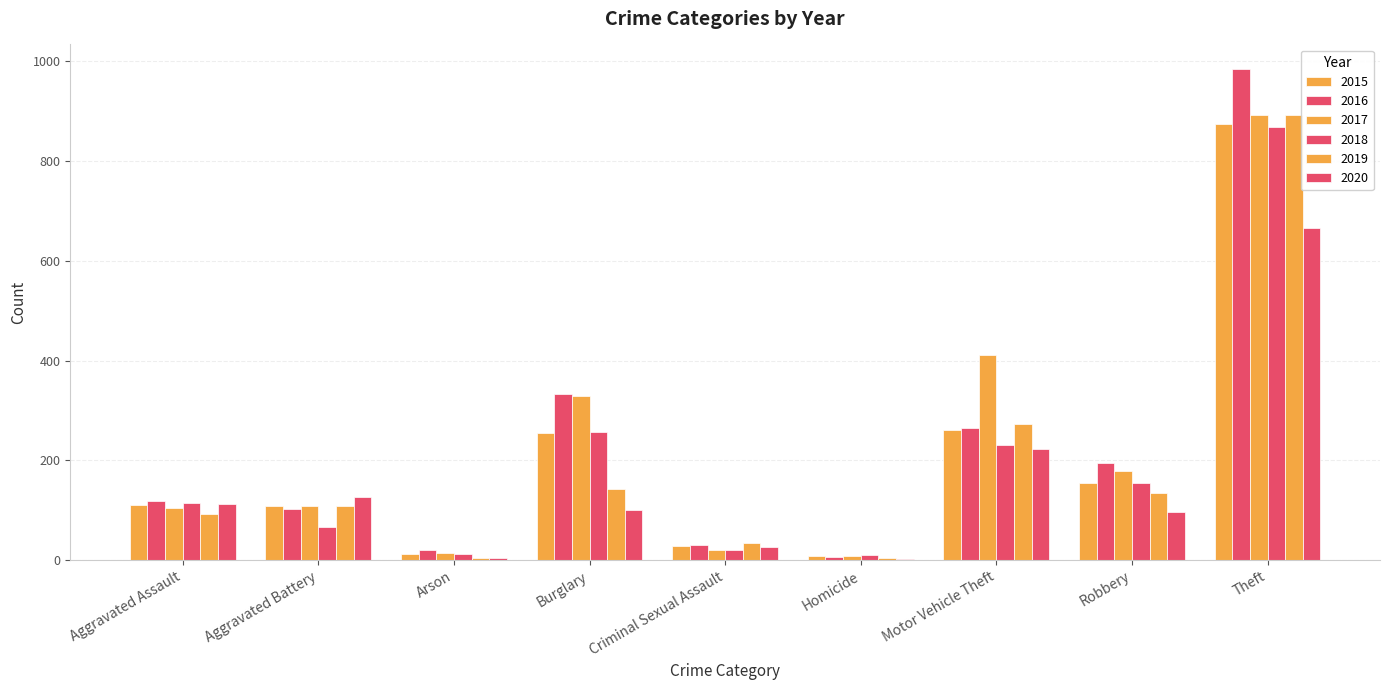

Are the bars horizontal?

No